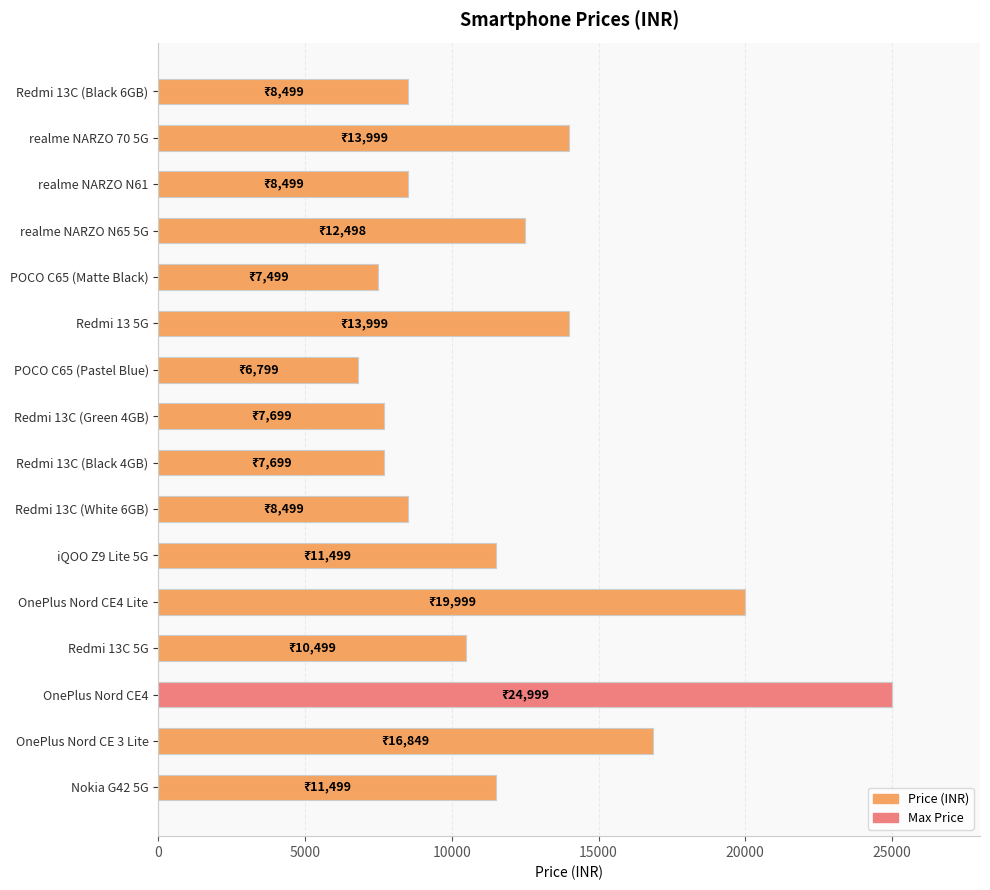

What is the value of the 2nd bar from the left?

13999